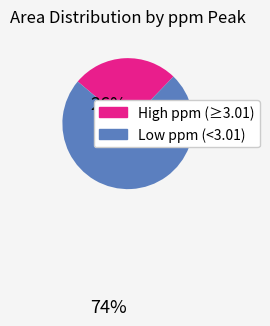

Rank the categories by value from lowest to highest.

High ppm (≥3.01), Low ppm (<3.01)